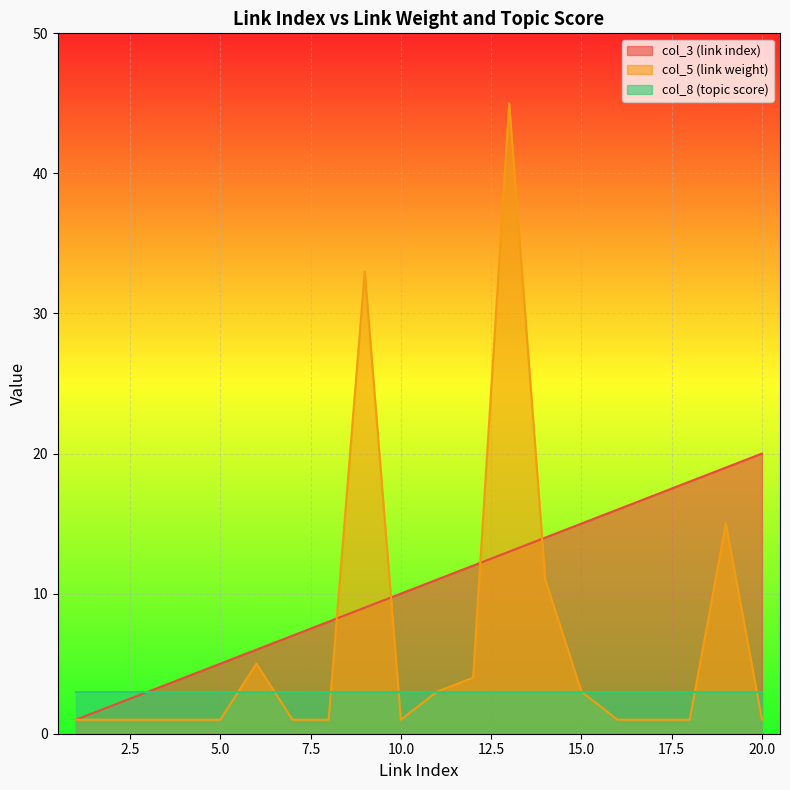

Does the chart display data point markers on the line(s)?

No